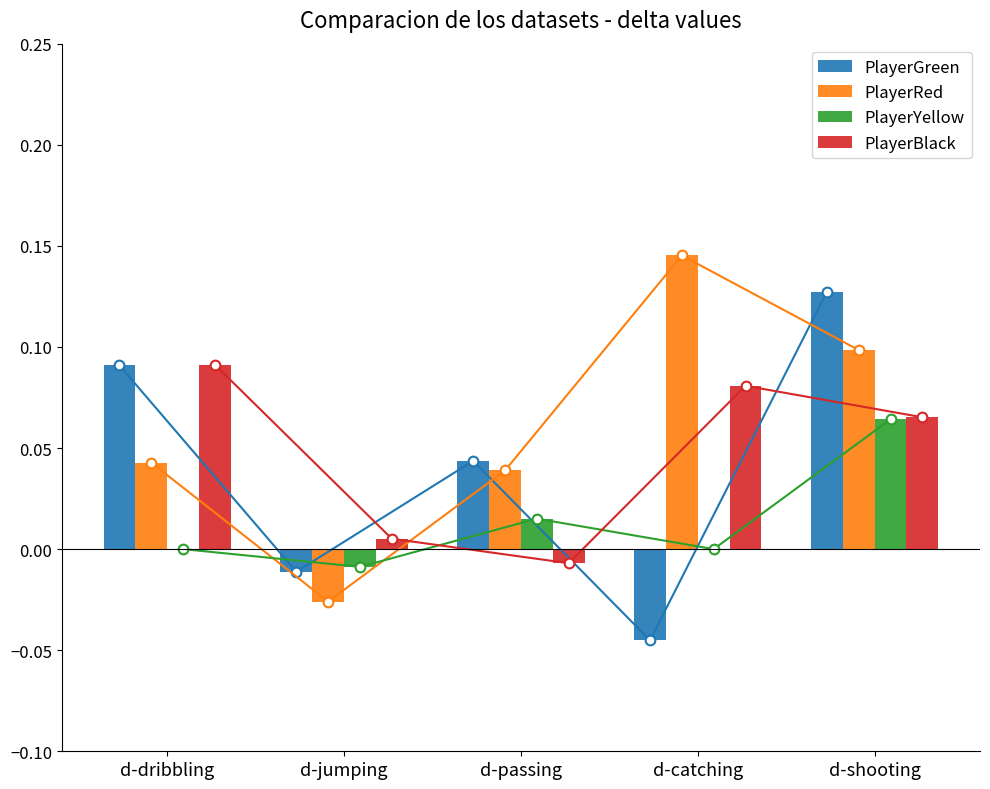

Reading left to right, list all the values displayed in this chart.

PlayerGreen: 0.1	-0.0	0.0	-0.0	0.1
PlayerRed: 0.0	-0.0	0.0	0.1	0.1
PlayerYellow: 0.0	-0.0	0.0	0.0	0.1
PlayerBlack: 0.1	0.0	-0.0	0.1	0.1